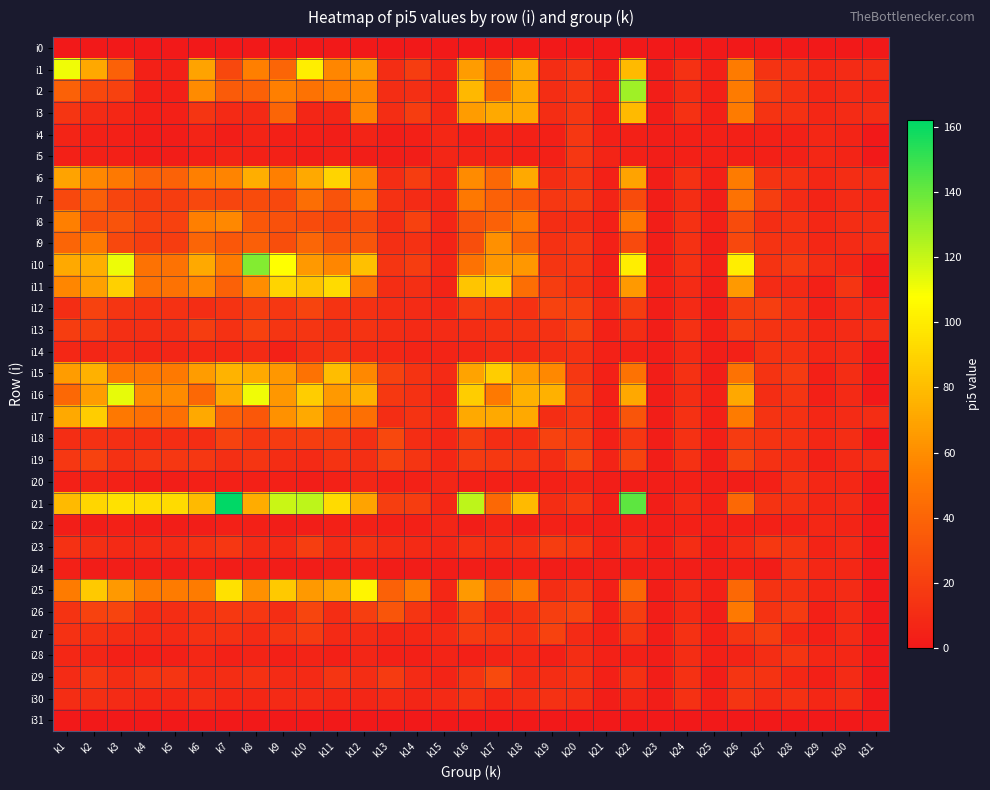

Reading right to left, transcribe all the data shown in this chart.

i0: k31=0	k30=0	k29=0	k28=0	k27=0	k26=0	k25=0	k24=0	k23=0	k22=0	k21=0	k20=0	k19=0	k18=0	k17=0	k16=0	k15=0	k14=0	k13=0	k12=0	k11=0	k10=0	k9=0	k8=0	k7=0	k6=0	k5=0	k4=0	k3=0	k2=0	k1=0
i1: k31=11	k30=10	k29=8	k28=13	k27=14	k26=52	k25=4	k24=13	k23=3	k22=79	k21=4	k20=16	k19=11	k18=72	k17=42	k16=66	k15=8	k14=19	k13=11	k12=66	k11=57	k10=101	k9=40	k8=54	k7=25	k6=69	k5=4	k4=4	k3=38	k2=71	k1=111
i2: k31=8	k30=10	k29=8	k28=13	k27=20	k26=52	k25=4	k24=11	k23=3	k22=128	k21=6	k20=16	k19=11	k18=72	k17=42	k16=78	k15=8	k14=12	k13=11	k12=58	k11=52	k10=47	k9=54	k8=38	k7=35	k6=59	k5=4	k4=4	k3=21	k2=25	k1=38
i3: k31=11	k30=10	k29=8	k28=13	k27=14	k26=52	k25=4	k24=13	k23=3	k22=79	k21=4	k20=16	k19=11	k18=72	k17=72	k16=66	k15=8	k14=19	k13=11	k12=57	k11=7	k10=7	k9=40	k8=9	k7=9	k6=15	k5=4	k4=4	k3=8	k2=10	k1=15
i4: k31=0	k30=6	k29=8	k28=5	k27=5	k26=4	k25=4	k24=4	k23=3	k22=4	k21=4	k20=16	k19=4	k18=5	k17=6	k16=4	k15=8	k14=4	k13=3	k12=6	k11=3	k10=4	k9=4	k8=6	k7=3	k6=6	k5=2	k4=2	k3=4	k2=5	k1=6
i5: k31=0	k30=6	k29=8	k28=5	k27=4	k26=4	k25=4	k24=4	k23=3	k22=5	k21=6	k20=16	k19=4	k18=4	k17=6	k16=6	k15=7	k14=3	k13=3	k12=3	k11=5	k10=3	k9=5	k8=5	k7=6	k6=4	k5=2	k4=2	k3=4	k2=5	k1=4
i6: k31=11	k30=11	k29=8	k28=13	k27=14	k26=52	k25=4	k24=13	k23=3	k22=69	k21=4	k20=16	k19=11	k18=72	k17=42	k16=59	k15=8	k14=19	k13=11	k12=59	k11=90	k10=72	k9=54	k8=74	k7=56	k6=54	k5=39	k4=39	k3=51	k2=58	k1=69
i7: k31=8	k30=10	k29=6	k28=10	k27=20	k26=47	k25=3	k24=11	k23=3	k22=27	k21=6	k20=19	k19=16	k18=33	k17=38	k16=50	k15=7	k14=10	k13=13	k12=50	k11=31	k10=45	k9=25	k8=27	k7=24	k6=25	k5=19	k4=19	k3=24	k2=37	k1=25
i8: k31=11	k30=11	k29=8	k28=13	k27=11	k26=27	k25=4	k24=13	k23=3	k22=50	k21=4	k20=11	k19=11	k18=50	k17=38	k16=31	k15=7	k14=21	k13=11	k12=27	k11=23	k10=27	k9=30	k8=33	k7=58	k6=54	k5=21	k4=21	k3=31	k2=29	k1=54
i9: k31=11	k30=10	k29=8	k28=13	k27=14	k26=25	k25=3	k24=13	k23=3	k22=26	k21=5	k20=16	k19=13	k18=40	k17=61	k16=28	k15=6	k14=13	k13=12	k12=32	k11=31	k10=41	k9=28	k8=37	k7=33	k6=40	k5=19	k4=19	k3=25	k2=51	k1=40
i10: k31=0	k30=8	k29=11	k28=18	k27=14	k26=101	k25=4	k24=13	k23=3	k22=101	k21=4	k20=16	k19=15	k18=64	k17=64	k16=47	k15=8	k14=19	k13=15	k12=81	k11=57	k10=65	k9=108	k8=134	k7=52	k6=72	k5=47	k4=47	k3=112	k2=74	k1=72
i11: k31=0	k30=15	k29=4	k28=9	k27=10	k26=65	k25=3	k24=10	k23=4	k22=65	k21=5	k20=14	k19=19	k18=45	k17=87	k16=84	k15=6	k14=12	k13=11	k12=45	k11=93	k10=83	k9=90	k8=60	k7=38	k6=57	k5=47	k4=47	k3=88	k2=68	k1=57
i12: k31=8	k30=10	k29=5	k28=13	k27=20	k26=19	k25=2	k24=9	k23=3	k22=19	k21=7	k20=21	k19=22	k18=13	k17=17	k16=18	k15=7	k14=10	k13=11	k12=13	k11=14	k10=23	k9=16	k8=20	k7=14	k6=11	k5=13	k4=13	k3=15	k2=22	k1=11
i13: k31=11	k30=10	k29=8	k28=13	k27=14	k26=19	k25=4	k24=13	k23=3	k22=11	k21=5	k20=22	k19=13	k18=14	k17=13	k16=11	k15=10	k14=9	k13=11	k12=14	k11=12	k10=15	k9=15	k8=21	k7=13	k6=19	k5=12	k4=12	k3=12	k2=20	k1=19
i14: k31=0	k30=10	k29=8	k28=13	k27=14	k26=5	k25=3	k24=9	k23=3	k22=5	k21=5	k20=13	k19=11	k18=9	k17=10	k16=7	k15=6	k14=6	k13=8	k12=9	k11=14	k10=12	k9=5	k8=10	k7=8	k6=8	k5=7	k4=7	k3=9	k2=7	k1=8
i15: k31=0	k30=11	k29=4	k28=18	k27=14	k26=47	k25=3	k24=13	k23=3	k22=47	k21=4	k20=16	k19=58	k18=66	k17=87	k16=69	k15=9	k14=14	k13=22	k12=58	k11=80	k10=47	k9=64	k8=72	k7=76	k6=66	k5=51	k4=51	k3=51	k2=75	k1=66
i16: k31=0	k30=9	k29=4	k28=15	k27=11	k26=71	k25=4	k24=11	k23=3	k22=71	k21=4	k20=23	k19=75	k18=75	k17=51	k16=87	k15=7	k14=13	k13=17	k12=75	k11=65	k10=87	k9=64	k8=111	k7=72	k6=42	k5=59	k4=59	k3=113	k2=66	k1=42
i17: k31=11	k30=10	k29=8	k28=13	k27=14	k26=52	k25=4	k24=13	k23=3	k22=32	k21=4	k20=16	k19=11	k18=72	k17=72	k16=72	k15=9	k14=14	k13=11	k12=46	k11=51	k10=72	k9=62	k8=33	k7=38	k6=72	k5=46	k4=46	k3=50	k2=87	k1=72
i18: k31=0	k30=11	k29=8	k28=13	k27=14	k26=18	k25=4	k24=13	k23=3	k22=16	k21=4	k20=20	k19=22	k18=11	k17=11	k16=19	k15=7	k14=11	k13=25	k12=12	k11=19	k10=19	k9=18	k8=16	k7=22	k6=11	k5=11	k4=11	k3=12	k2=13	k1=11
i19: k31=11	k30=9	k29=5	k28=11	k27=13	k26=23	k25=3	k24=13	k23=3	k22=23	k21=6	k20=25	k19=11	k18=16	k17=17	k16=18	k15=8	k14=15	k13=22	k12=12	k11=14	k10=9	k9=11	k8=15	k7=12	k6=16	k5=16	k4=16	k3=13	k2=22	k1=16
i20: k31=0	k30=8	k29=8	k28=13	k27=4	k26=3	k25=3	k24=4	k23=3	k22=3	k21=3	k20=6	k19=4	k18=4	k17=4	k16=4	k15=7	k14=5	k13=5	k12=7	k11=5	k10=3	k9=4	k8=4	k7=4	k6=4	k5=3	k4=3	k3=5	k2=6	k1=4
i21: k31=0	k30=10	k29=8	k28=13	k27=14	k26=42	k25=4	k24=9	k23=3	k22=142	k21=4	k20=16	k19=11	k18=79	k17=42	k16=122	k15=8	k14=19	k13=20	k12=69	k11=93	k10=122	k9=119	k8=73	k7=162	k6=79	k5=93	k4=93	k3=95	k2=91	k1=79
i22: k31=0	k30=6	k29=8	k28=5	k27=4	k26=4	k25=4	k24=4	k23=3	k22=4	k21=3	k20=4	k19=5	k18=3	k17=6	k16=3	k15=7	k14=4	k13=4	k12=5	k11=4	k10=3	k9=3	k8=4	k7=4	k6=3	k5=3	k4=3	k3=4	k2=3	k1=3
i23: k31=0	k30=10	k29=6	k28=15	k27=17	k26=10	k25=3	k24=11	k23=3	k22=9	k21=5	k20=17	k19=19	k18=13	k17=11	k16=13	k15=7	k14=9	k13=11	k12=14	k11=10	k10=20	k9=9	k8=10	k7=16	k6=13	k5=10	k4=10	k3=9	k2=12	k1=13
i24: k31=0	k30=8	k29=8	k28=13	k27=2	k26=4	k25=2	k24=3	k23=3	k22=3	k21=3	k20=3	k19=2	k18=4	k17=3	k16=3	k15=2	k14=2	k13=2	k12=4	k11=3	k10=2	k9=2	k8=3	k7=2	k6=4	k5=3	k4=3	k3=3	k2=2	k1=4
i25: k31=0	k30=10	k29=8	k28=13	k27=14	k26=42	k25=4	k24=9	k23=3	k22=42	k21=4	k20=16	k19=11	k18=52	k17=38	k16=65	k15=8	k14=52	k13=38	k12=104	k11=69	k10=65	k9=85	k8=61	k7=95	k6=52	k5=52	k4=52	k3=65	k2=85	k1=52
i26: k31=0	k30=10	k29=4	k28=18	k27=14	k26=51	k25=3	k24=9	k23=3	k22=20	k21=4	k20=24	k19=20	k18=14	k17=10	k16=21	k15=6	k14=15	k13=32	k12=20	k11=11	k10=24	k9=11	k8=16	k7=17	k6=14	k5=11	k4=11	k3=23	k2=22	k1=14
i27: k31=0	k30=10	k29=4	k28=8	k27=20	k26=15	k25=4	k24=13	k23=3	k22=15	k21=4	k20=10	k19=22	k18=13	k17=17	k16=18	k15=9	k14=8	k13=7	k12=10	k11=9	k10=18	k9=15	k8=10	k7=13	k6=13	k5=9	k4=9	k3=11	k2=13	k1=13
i28: k31=0	k30=8	k29=8	k28=15	k27=11	k26=6	k25=4	k24=11	k23=3	k22=5	k21=5	k20=11	k19=4	k18=8	k17=6	k16=4	k15=6	k14=4	k13=5	k12=7	k11=4	k10=6	k9=4	k8=6	k7=5	k6=8	k5=4	k4=4	k3=4	k2=7	k1=8
i29: k31=0	k30=10	k29=4	k28=8	k27=14	k26=15	k25=3	k24=13	k23=3	k22=13	k21=4	k20=14	k19=11	k18=10	k17=26	k16=15	k15=6	k14=10	k13=18	k12=11	k11=15	k10=9	k9=10	k8=13	k7=11	k6=10	k5=15	k4=15	k3=11	k2=16	k1=10
i30: k31=0	k30=11	k29=8	k28=13	k27=10	k26=15	k25=4	k24=13	k23=3	k22=7	k21=3	k20=12	k19=13	k18=11	k17=8	k16=14	k15=9	k14=7	k13=9	k12=7	k11=8	k10=10	k9=9	k8=8	k7=8	k6=11	k5=8	k4=8	k3=10	k2=12	k1=11
i31: k31=0	k30=0	k29=0	k28=0	k27=0	k26=0	k25=0	k24=0	k23=0	k22=0	k21=0	k20=0	k19=0	k18=0	k17=0	k16=0	k15=0	k14=0	k13=0	k12=0	k11=0	k10=0	k9=0	k8=0	k7=0	k6=0	k5=0	k4=0	k3=0	k2=0	k1=0